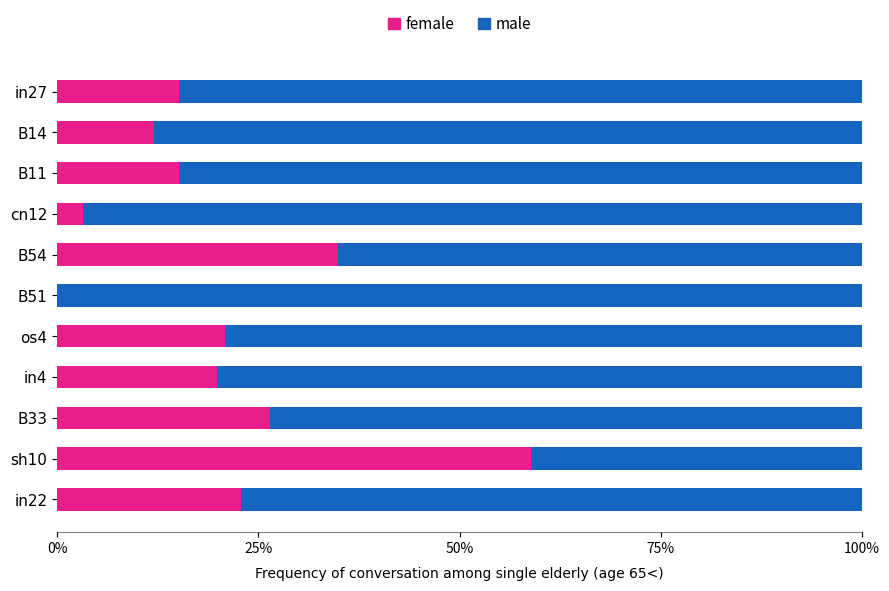

Reading left to right, transcribe all the data shown in this chart.

job63_scenario0_119: 0.2	0.1	0.2	0.0	0.3	0.0	0.2	0.2	0.3	0.6	0.2
complement: 0.8	0.9	0.8	1.0	0.7	1.0	0.8	0.8	0.7	0.4	0.8